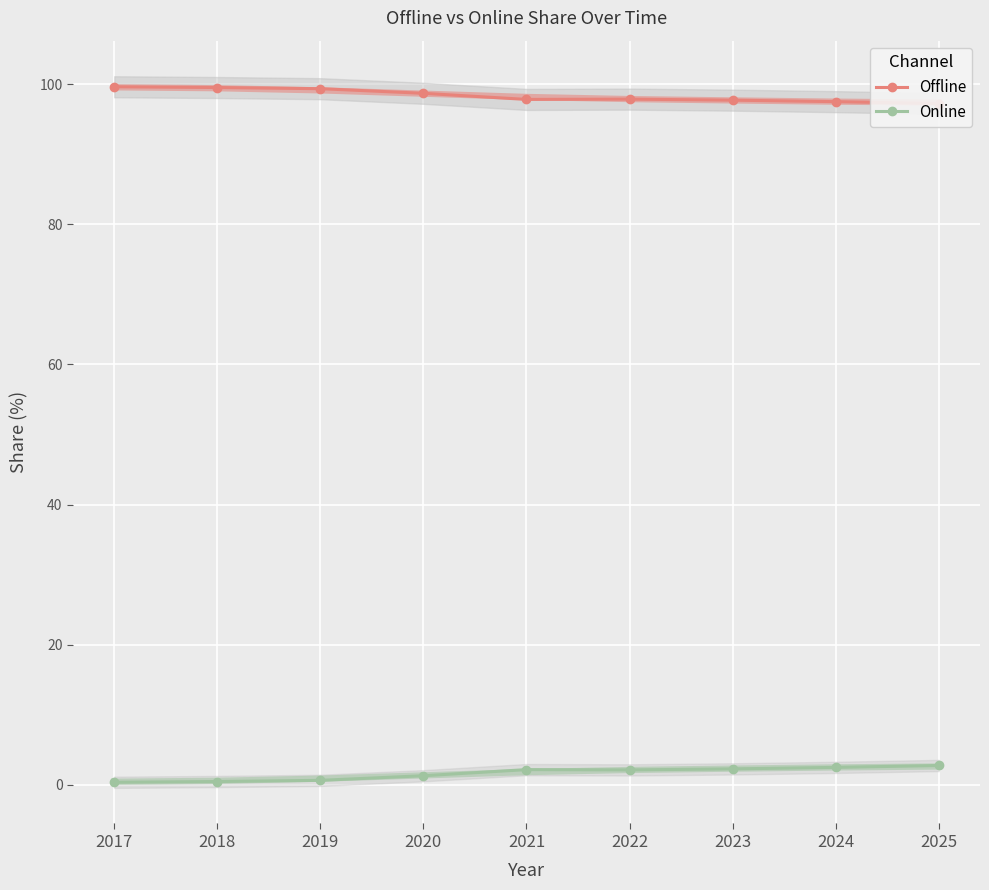

True or false: Offline has more than 0 points higher than both neighbors.

True